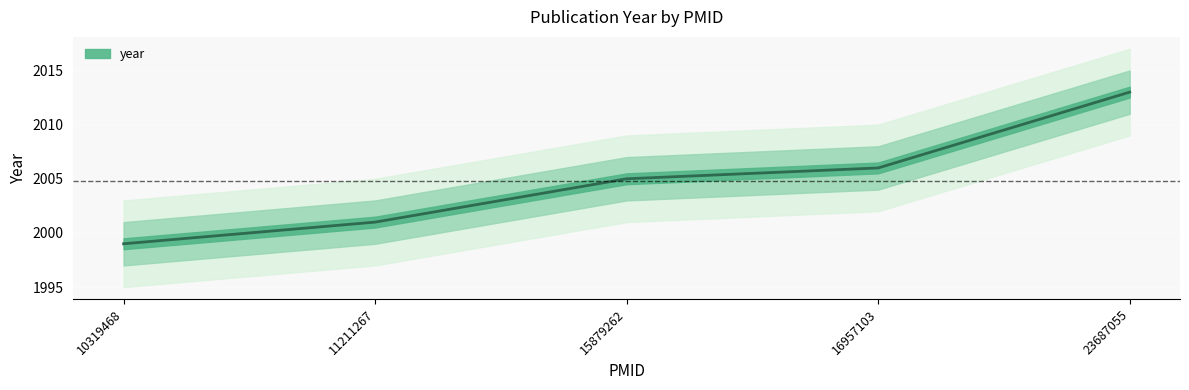

Which label corresponds to the smallest value in the chart?

10319468